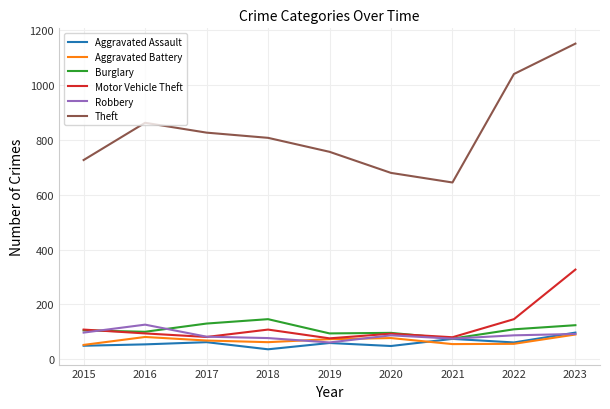

True or false: Theft and Aggravated Battery cross at least once.

False